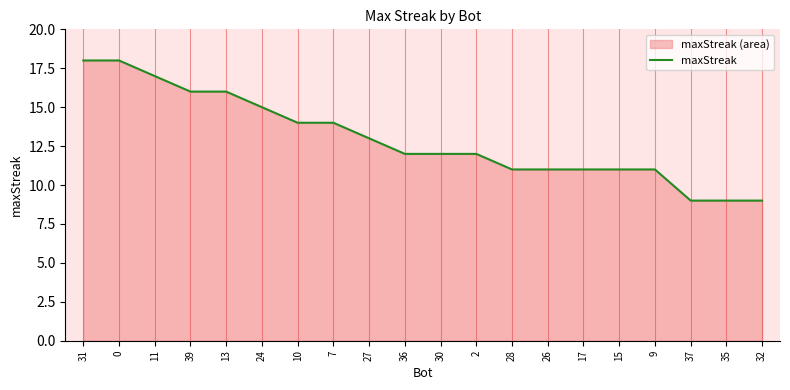

True or false: the data shows 9 at 35.

True